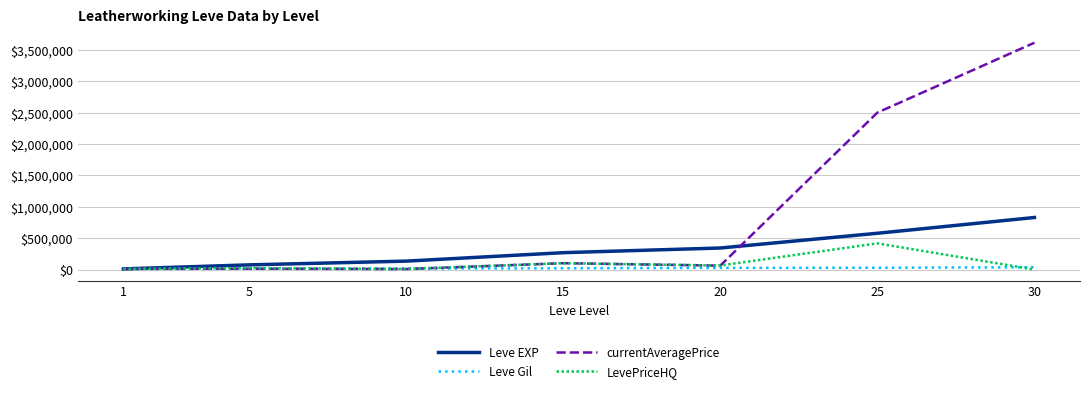

What is the highest value of the currentAveragePrice series?

3613740.0